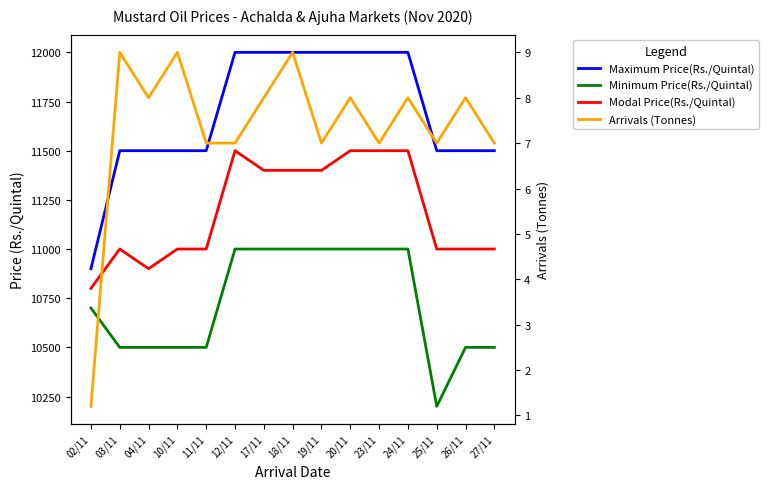

Is this an area chart (filled region under the line)?

No